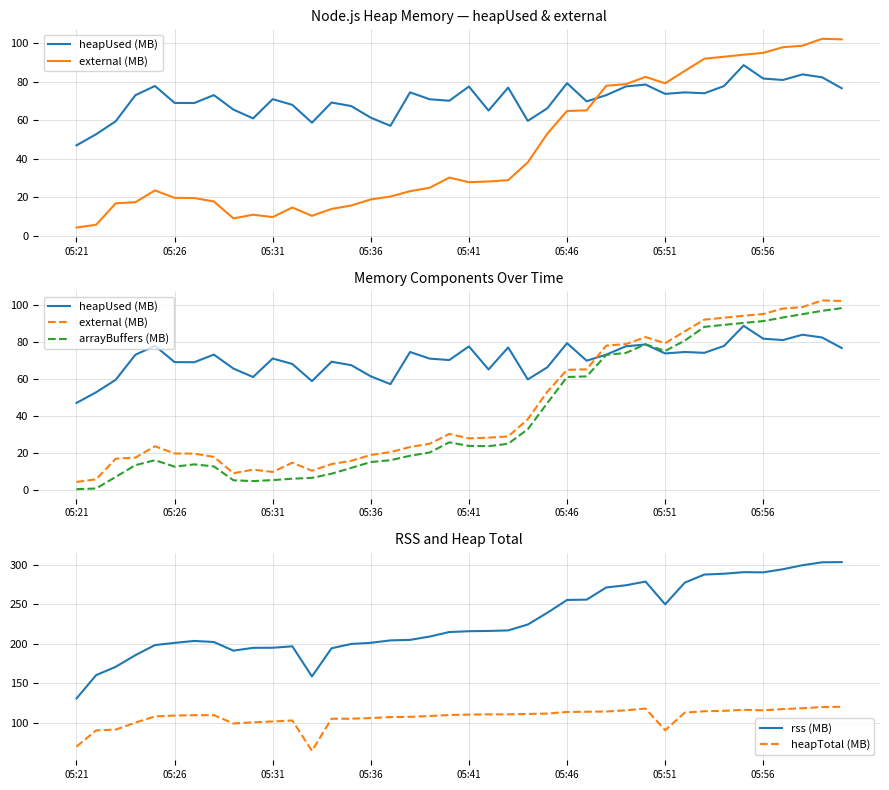

True or false: external (MB) and arrayBuffers (MB) cross at least once.

False